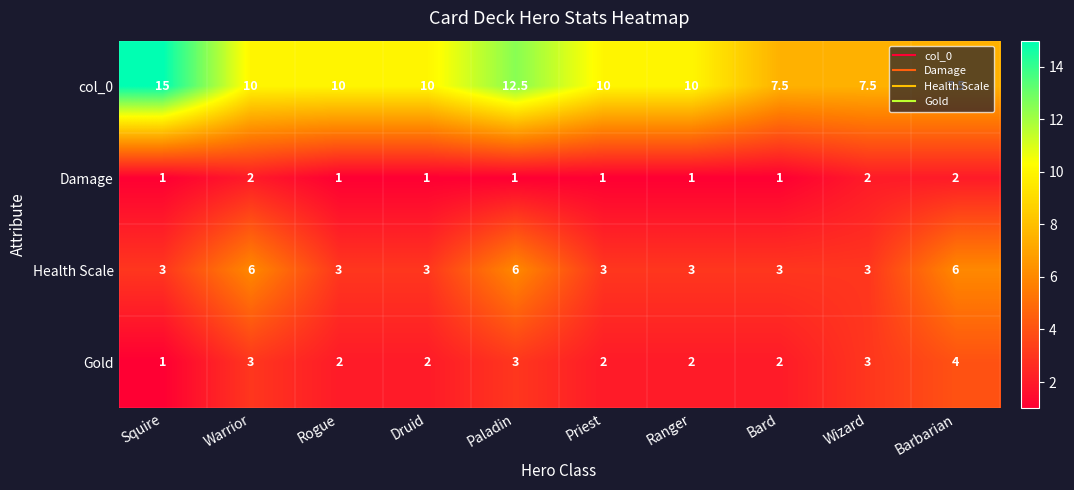

At Bard, list the series in order from largest to smallest.

col_0, Health Scale, Gold, Damage